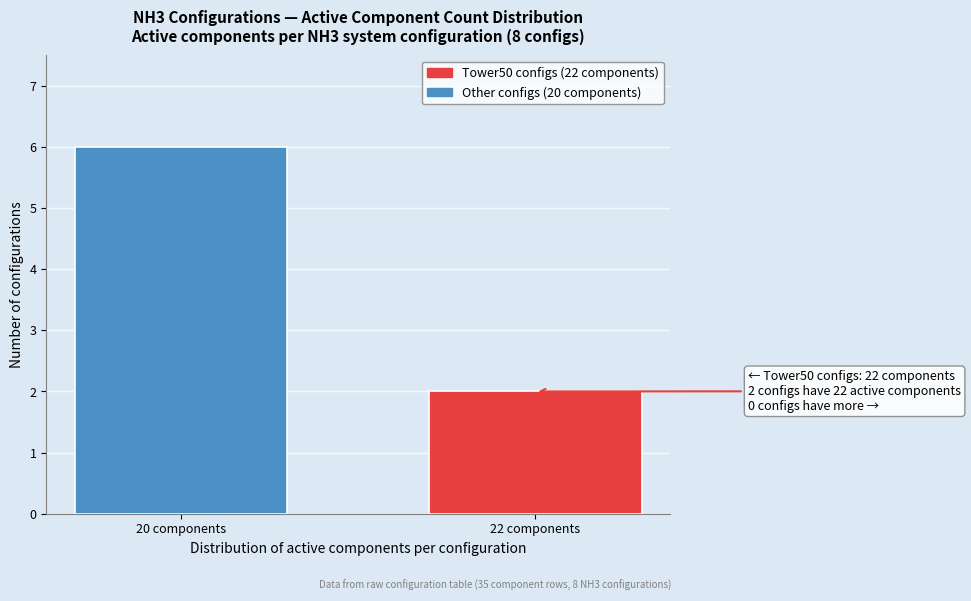

Reading left to right, extract all data points from this chart.

20 components=6	22 components=2